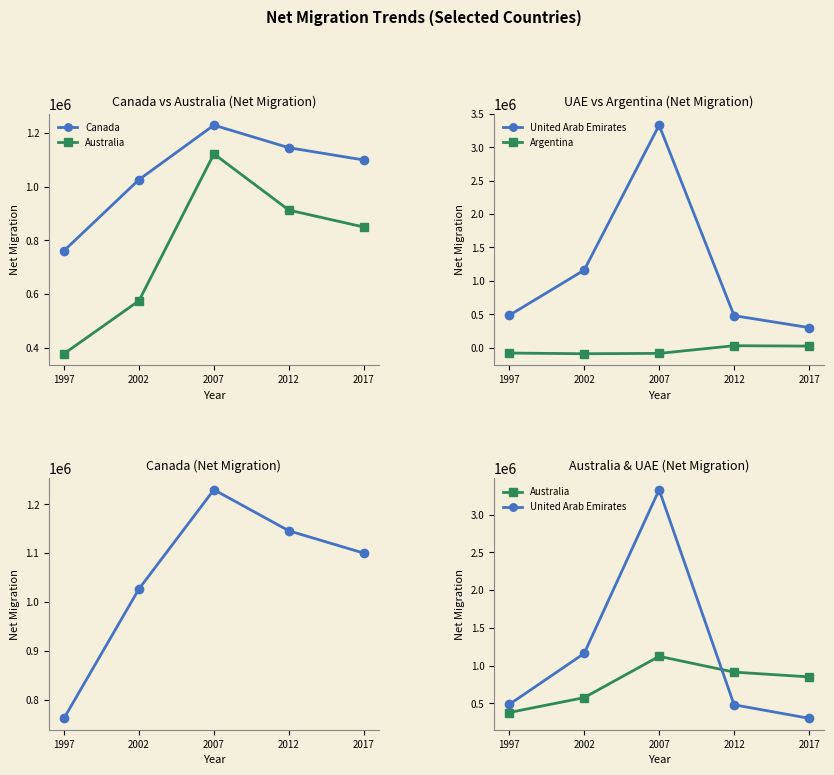

True or false: Argentina and Canada intersect in this chart.

False